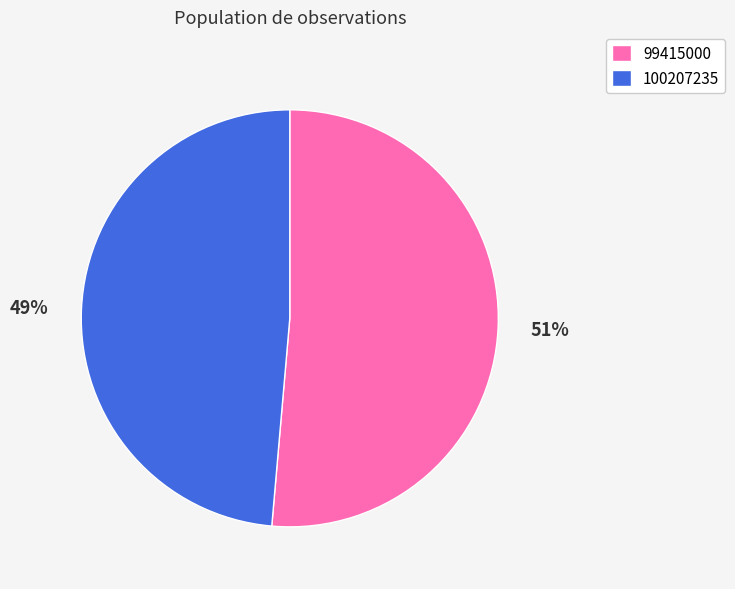

Which has a higher value, 100207235 or 99415000?

99415000